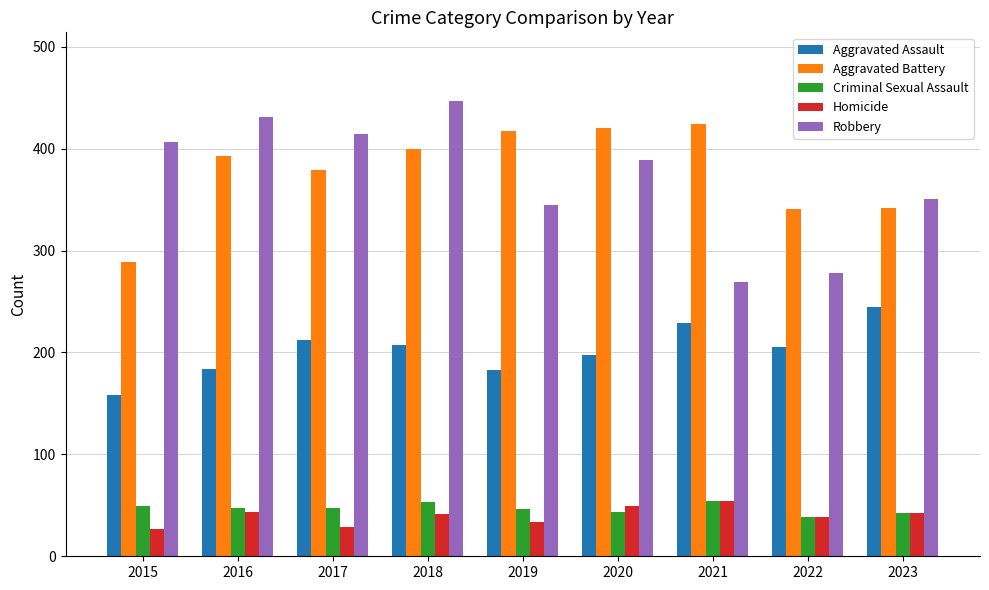

What is the spread (max minus min) of values at 2015?

379